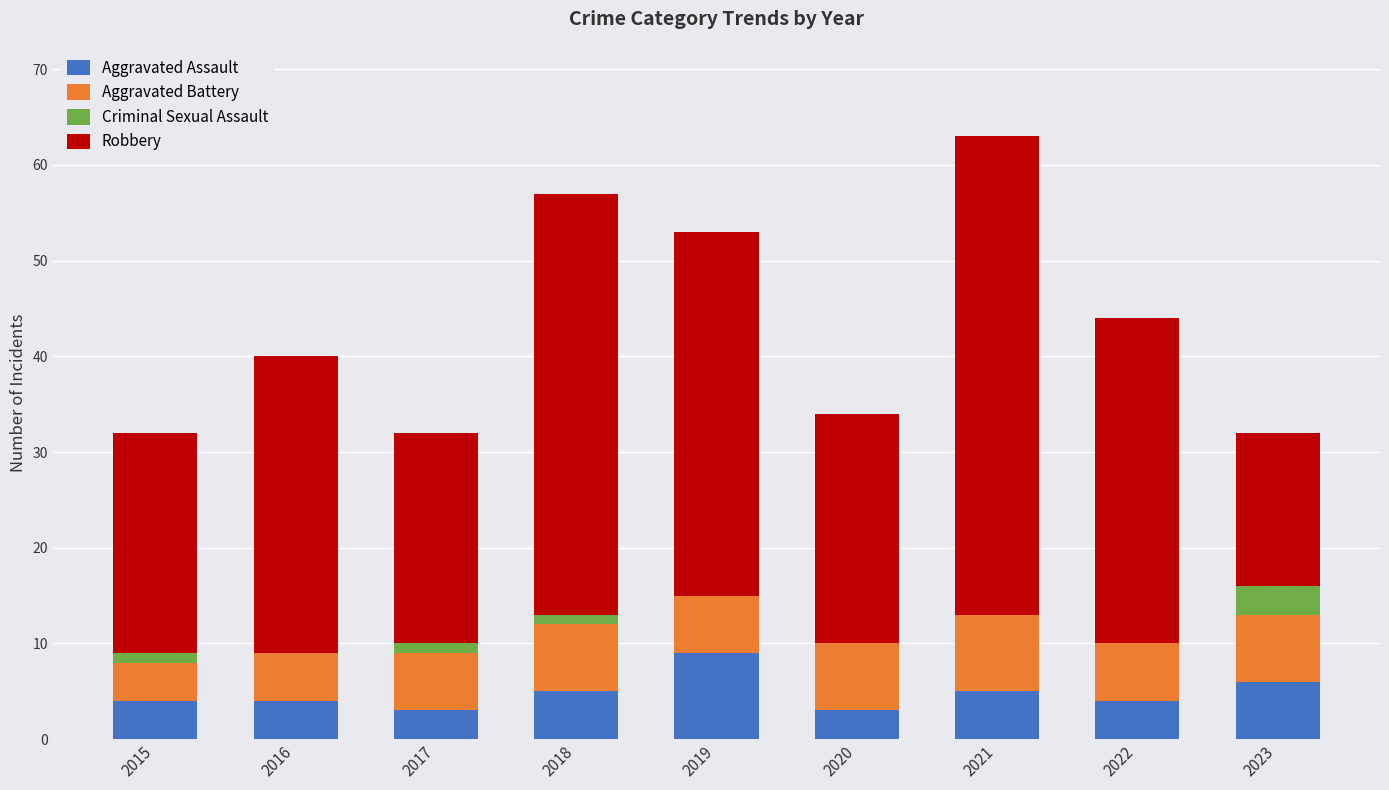

The Aggravated Assault series shows 5 at 2021. True or false?

True